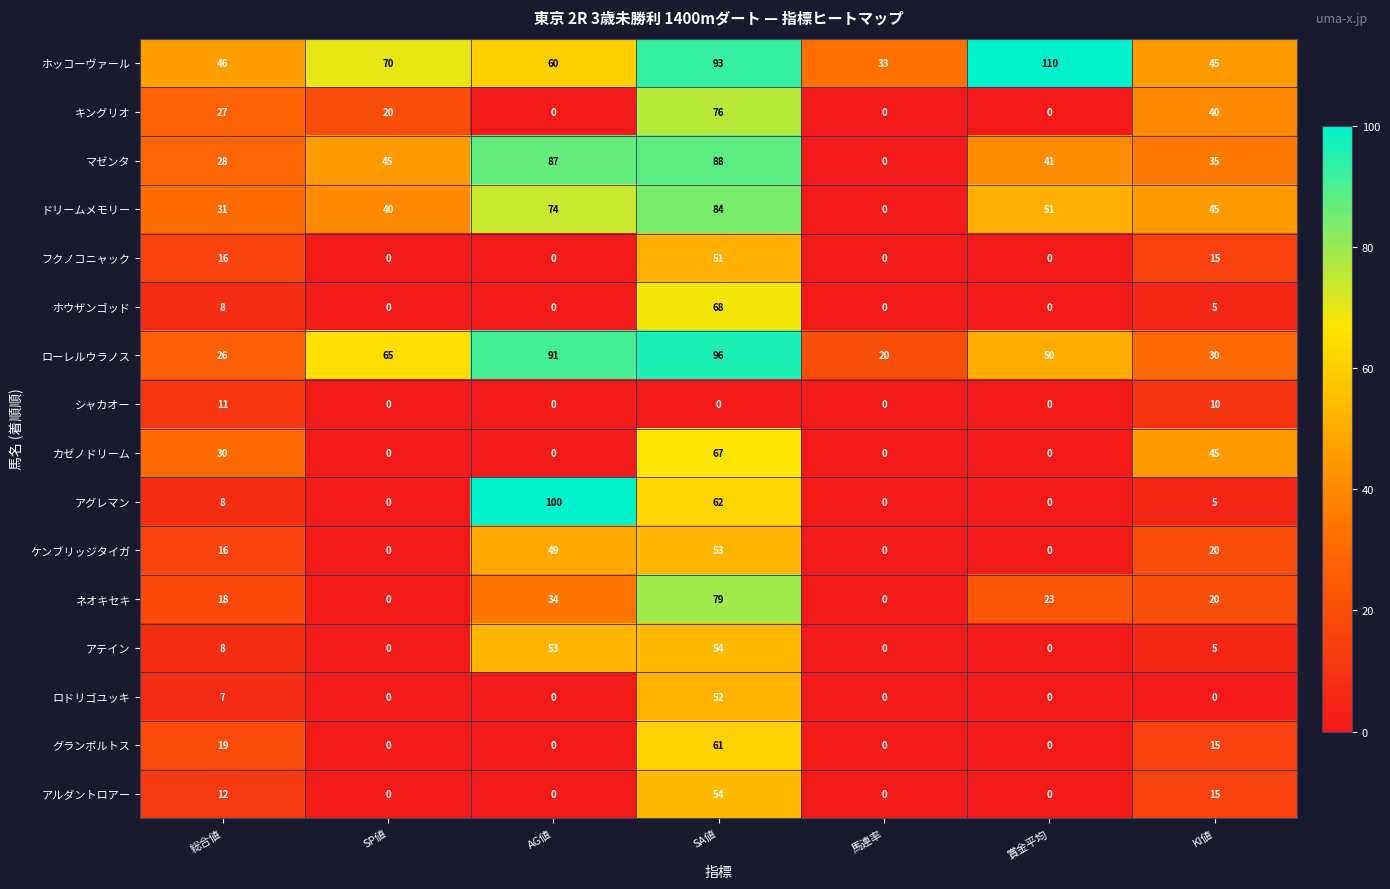

What is the difference between the highest and lowest values at SP値?

70